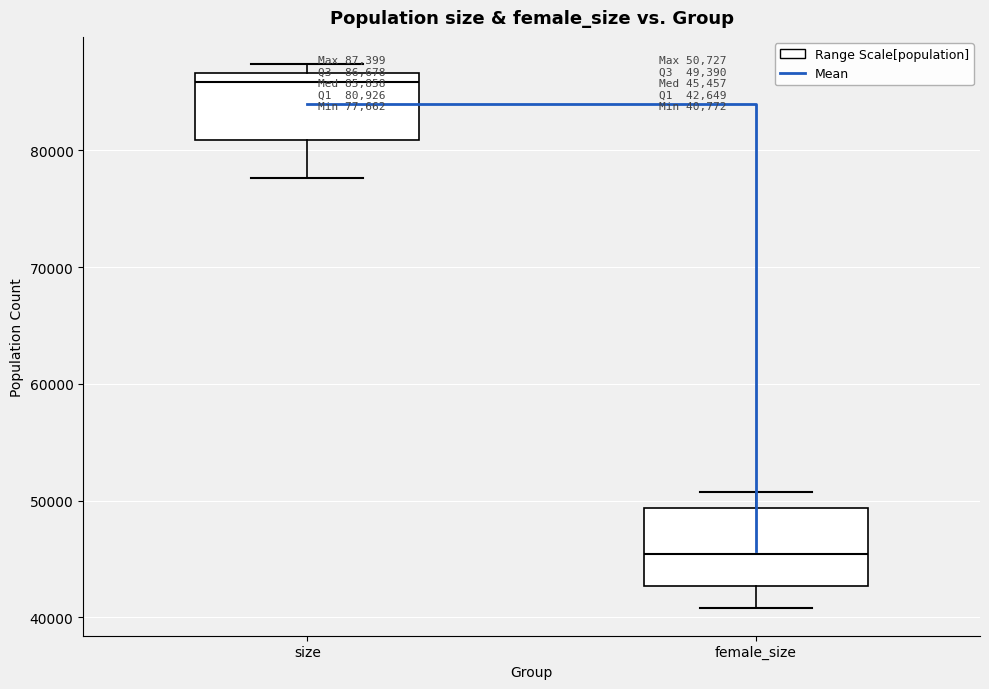

Which box has the highest median line?

size